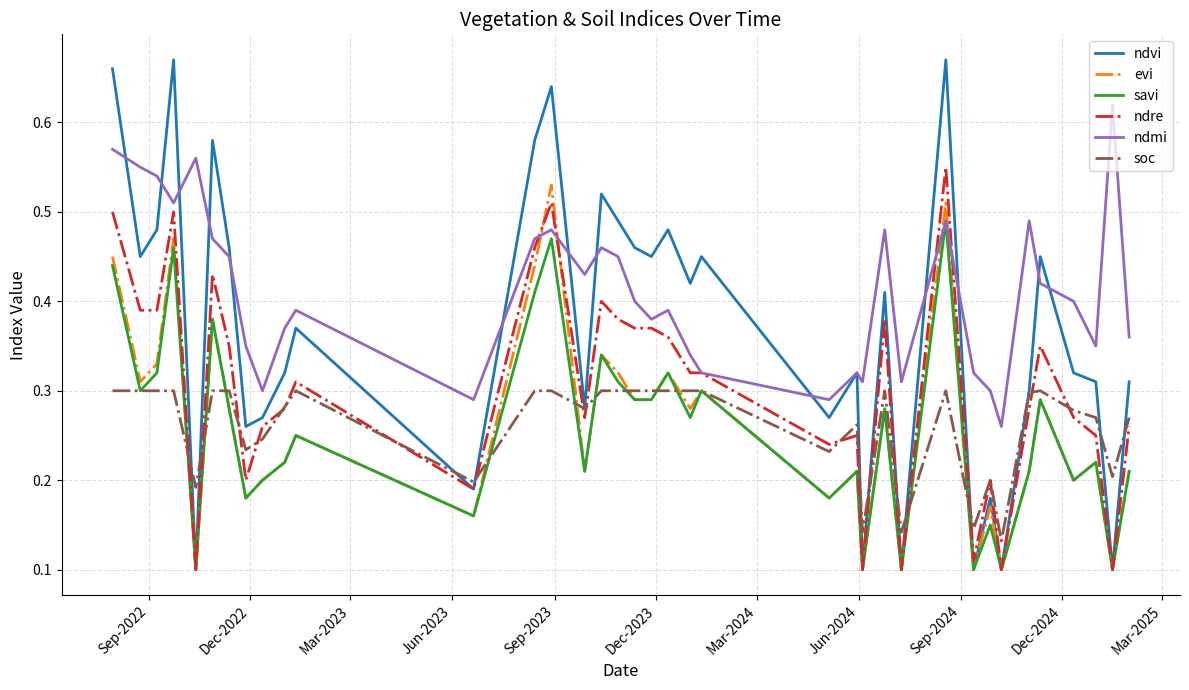

Count the number of data series in this chart.

6